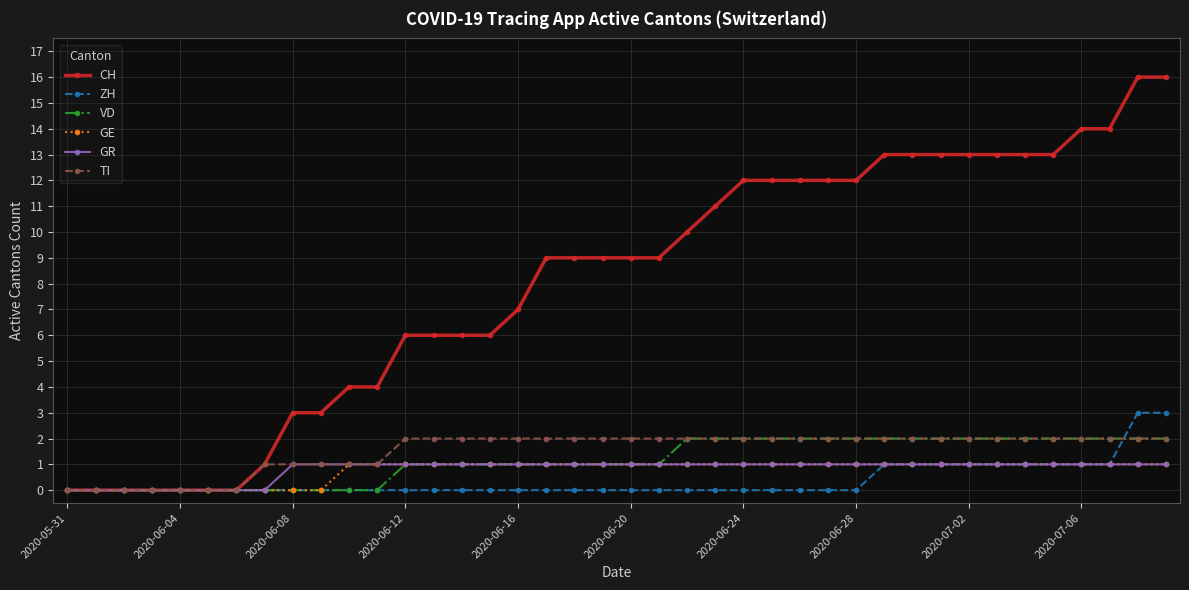

What is the maximum value for CH?

16